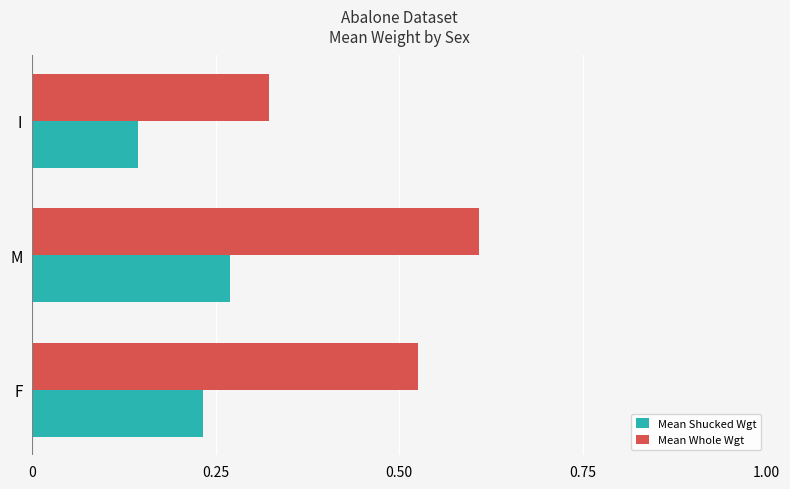

Which label corresponds to the smallest value in the chart?

I